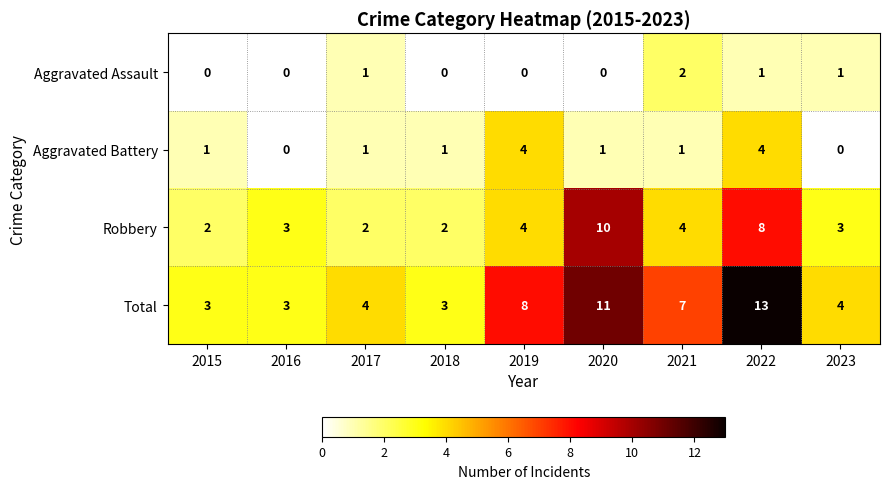

The value of Aggravated Battery at 2021 is 1. True or false?

True